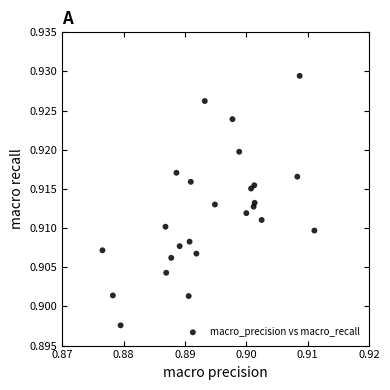

How many data points are displayed?

25